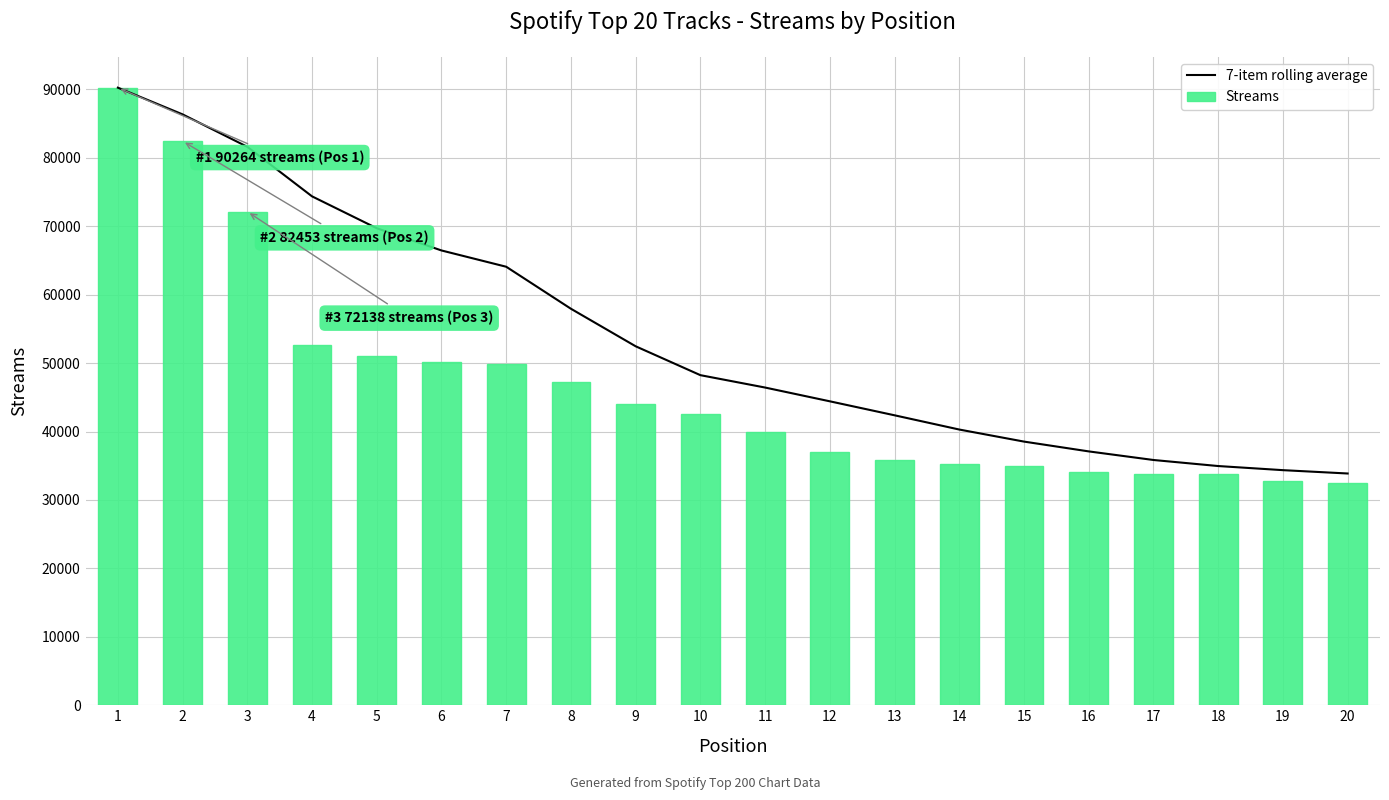

True or false: Streams has a value of 35912.0 at 13.

True